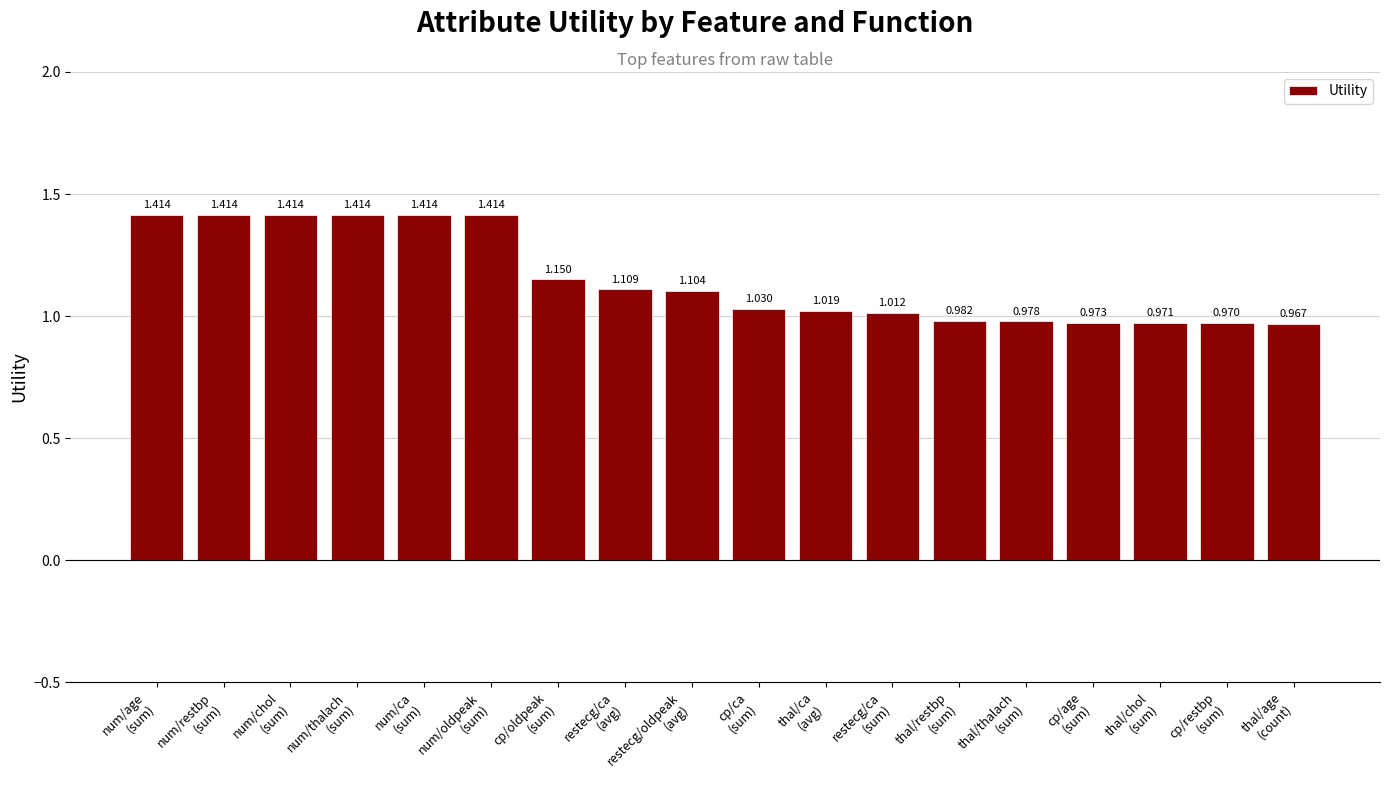

What is the difference between the maximum and minimum values?

0.4